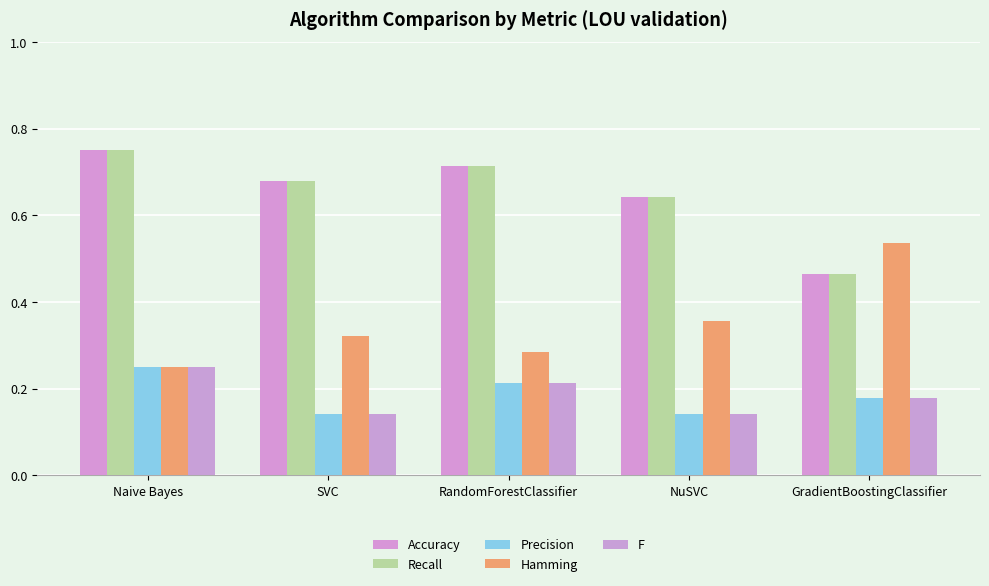

What is the label of the 5th bar from the left?

GradientBoostingClassifier